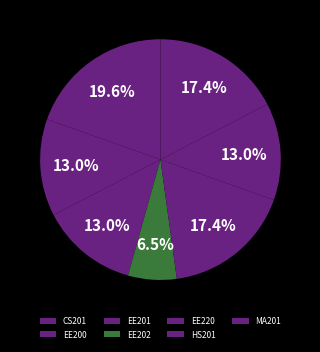

True or false: HS201 accounts for 13% of the total.

True